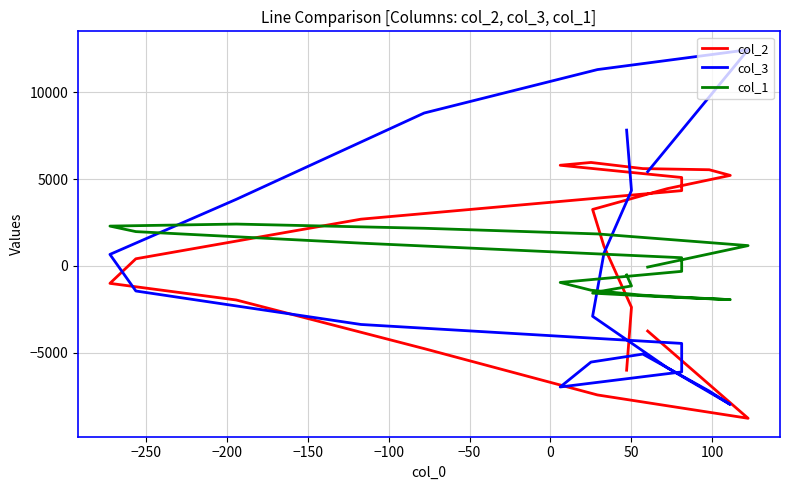

How many lines are shown in the chart?

3